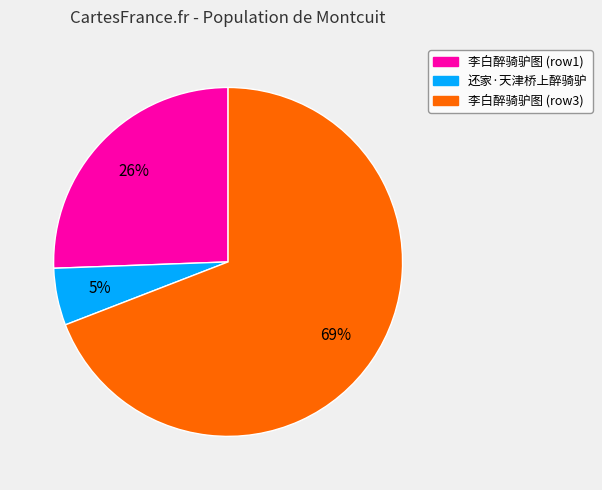

Is there a majority slice in this chart?

Yes